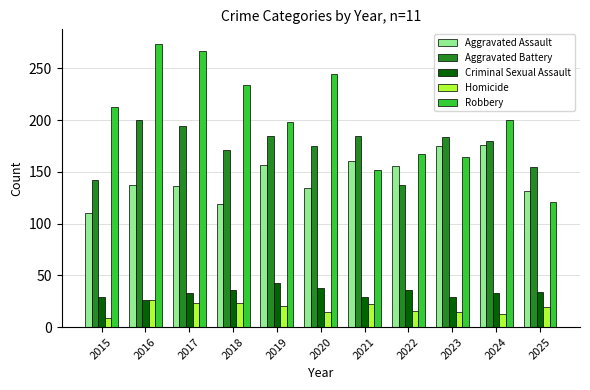

Which series has the largest total across all categories?

Robbery